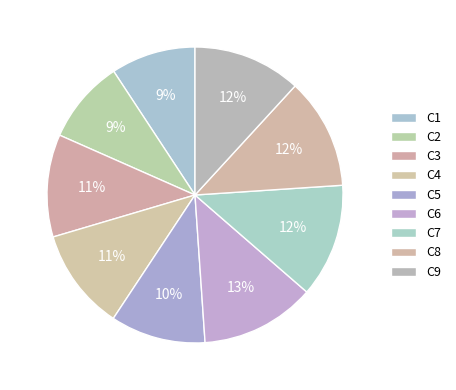

Does C8 represent more than half of the total?

No